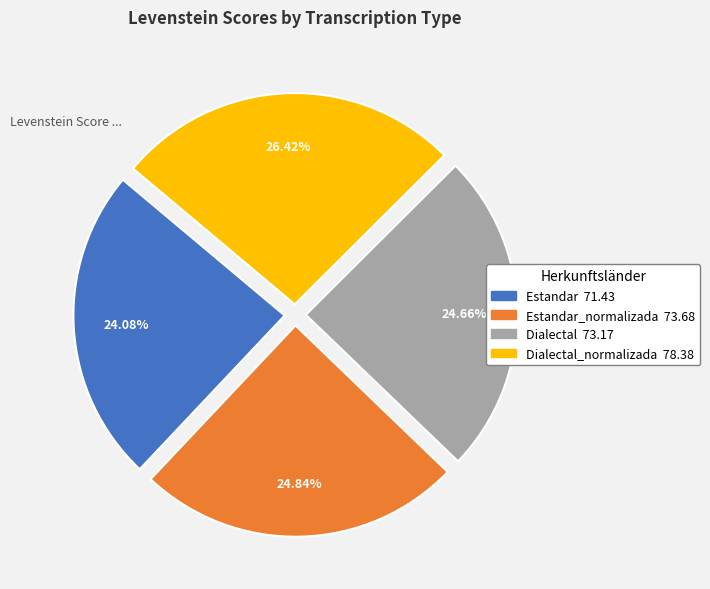

Does any single category account for the majority?

No